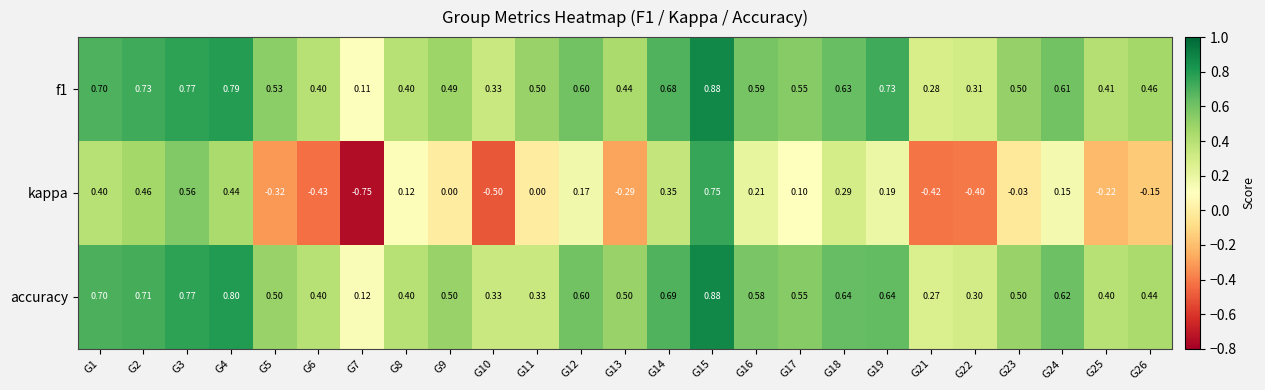

Which series has the widest spread of values?

kappa